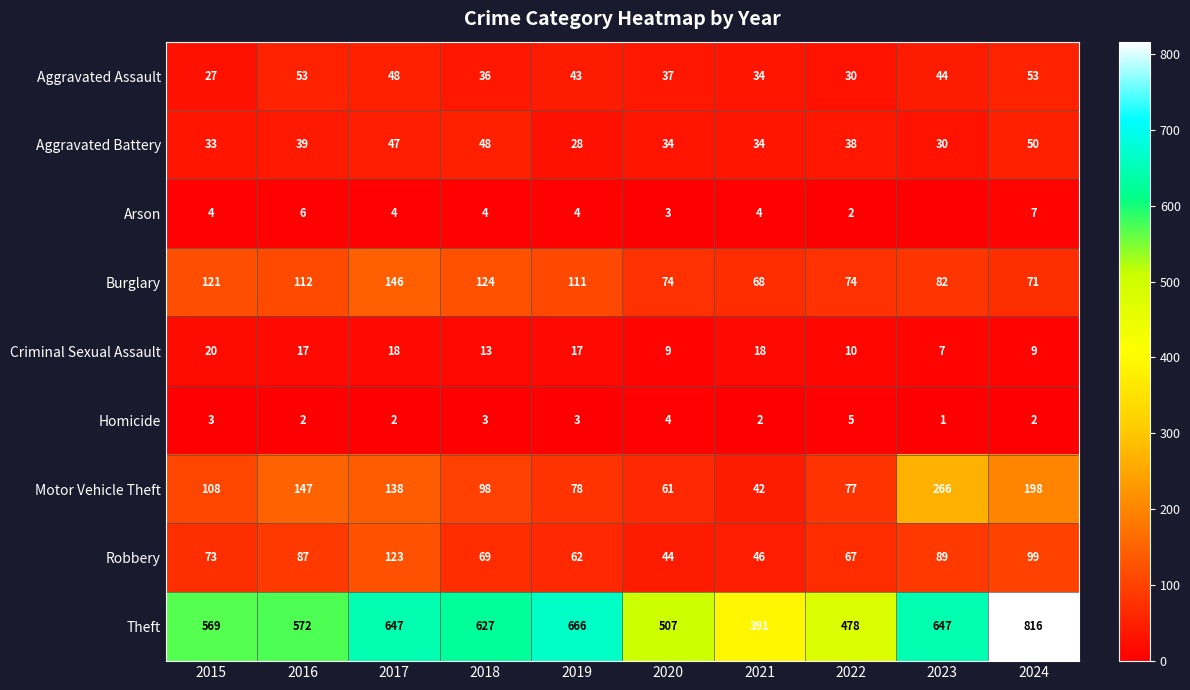

Which series has the largest range (max minus min)?

Theft